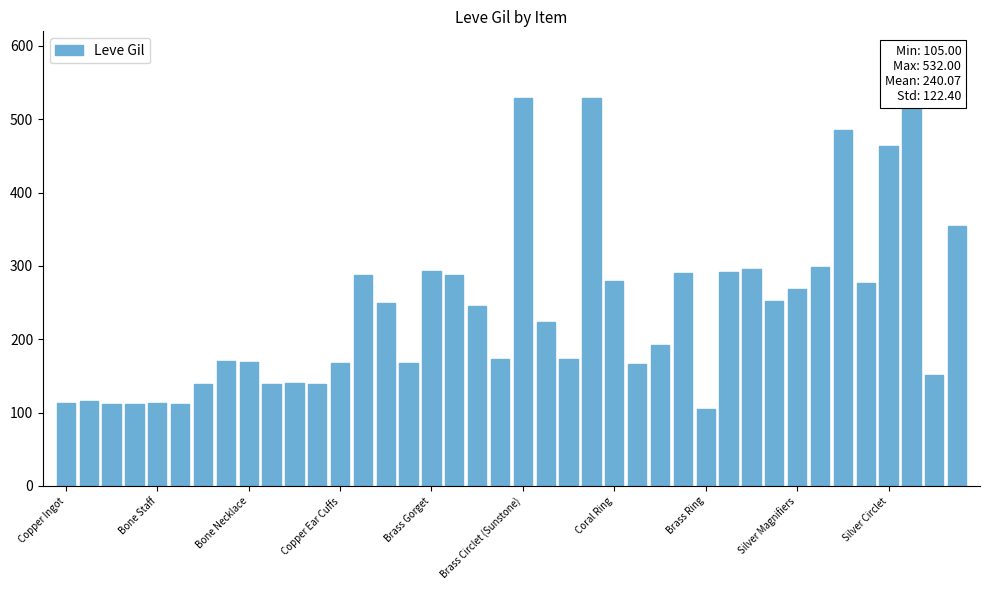

What is the label of the 37th bar from the right?

Copper Ear Cuffs